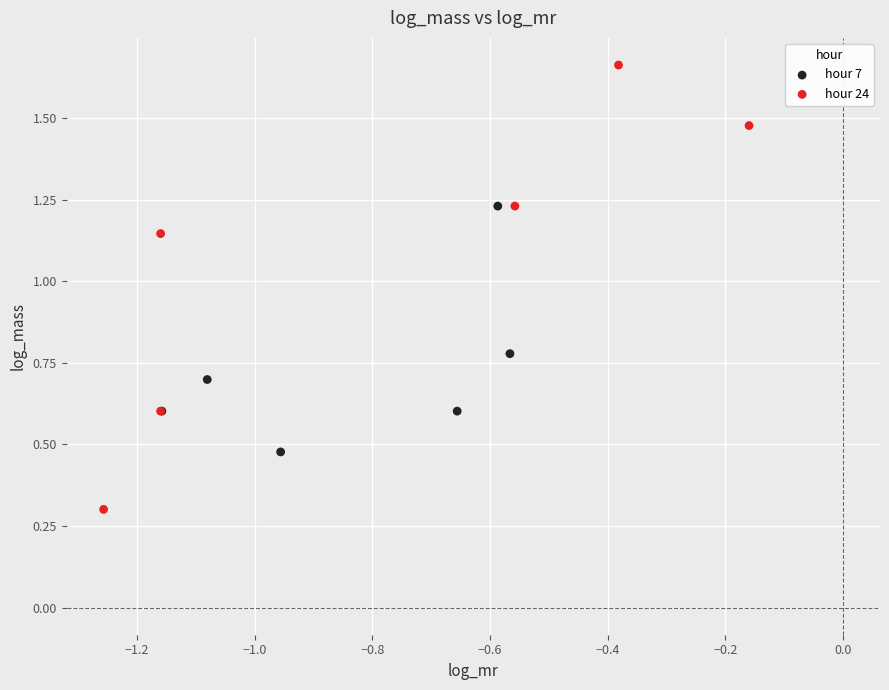

Which series has the widest spread of Y values?

hour 24